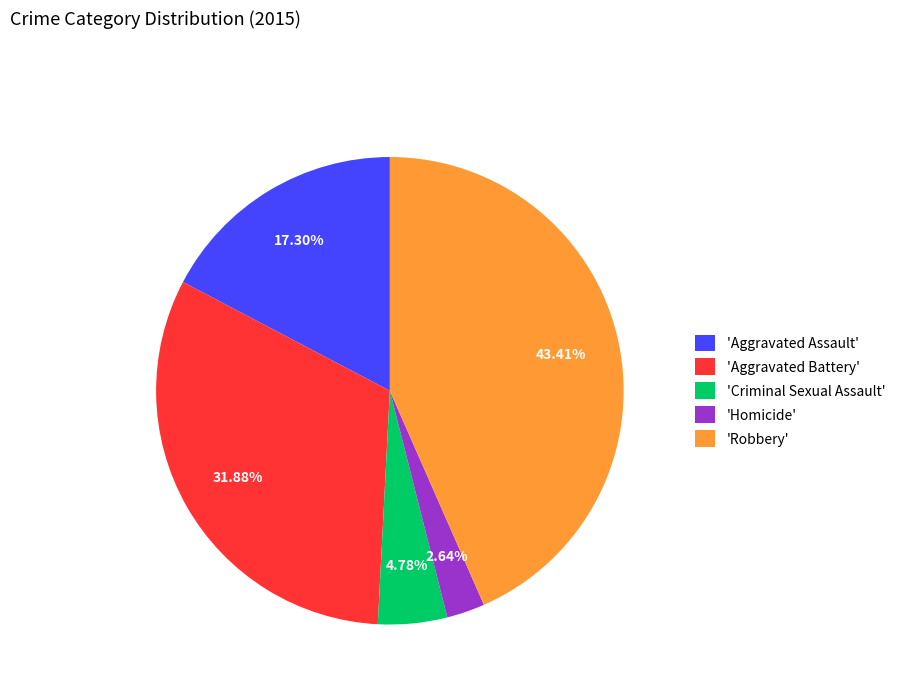

Rank the categories by value from highest to lowest.

'Robbery', 'Aggravated Battery', 'Aggravated Assault', 'Criminal Sexual Assault', 'Homicide'